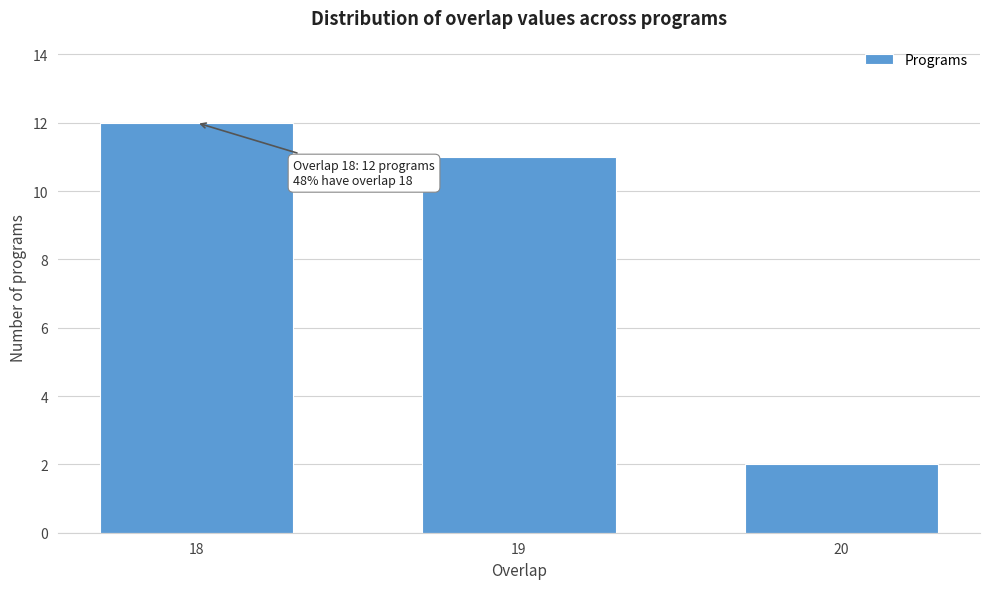

Reading right to left, list all the values displayed in this chart.

2	11	12